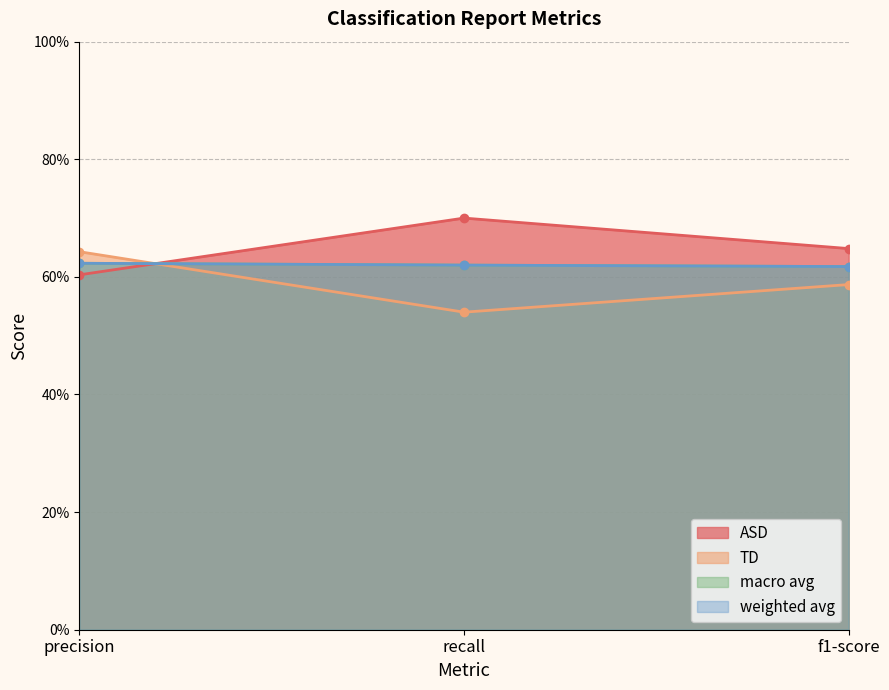

How many lines are shown in the chart?

4